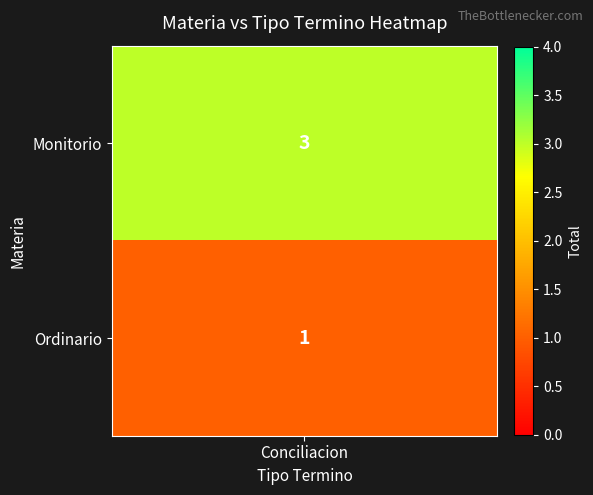

What value does the data have at Monitorio?

3